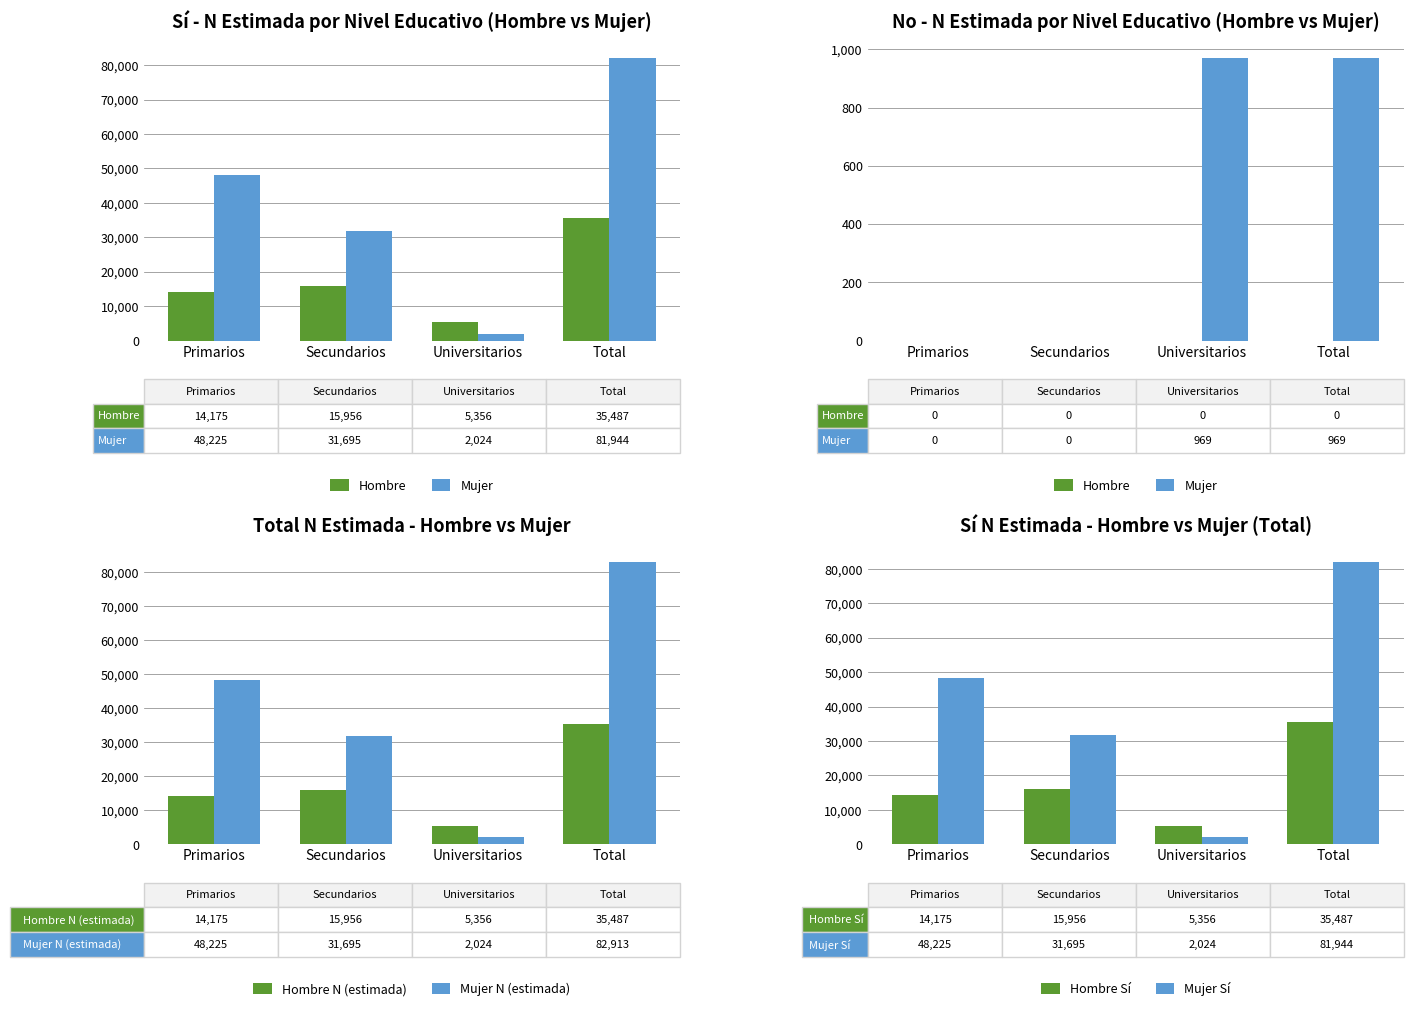

Reading left to right, what are all the values shown in this chart?

Hombre: 0	0	0	0
Mujer: 0	0	969	969
Hombre N (estimada): 14175	15956	5356	35487
Mujer N (estimada): 48225	31695	2024	82913
Hombre Sí: 14175	15956	5356	35487
Mujer Sí: 48225	31695	2024	81944